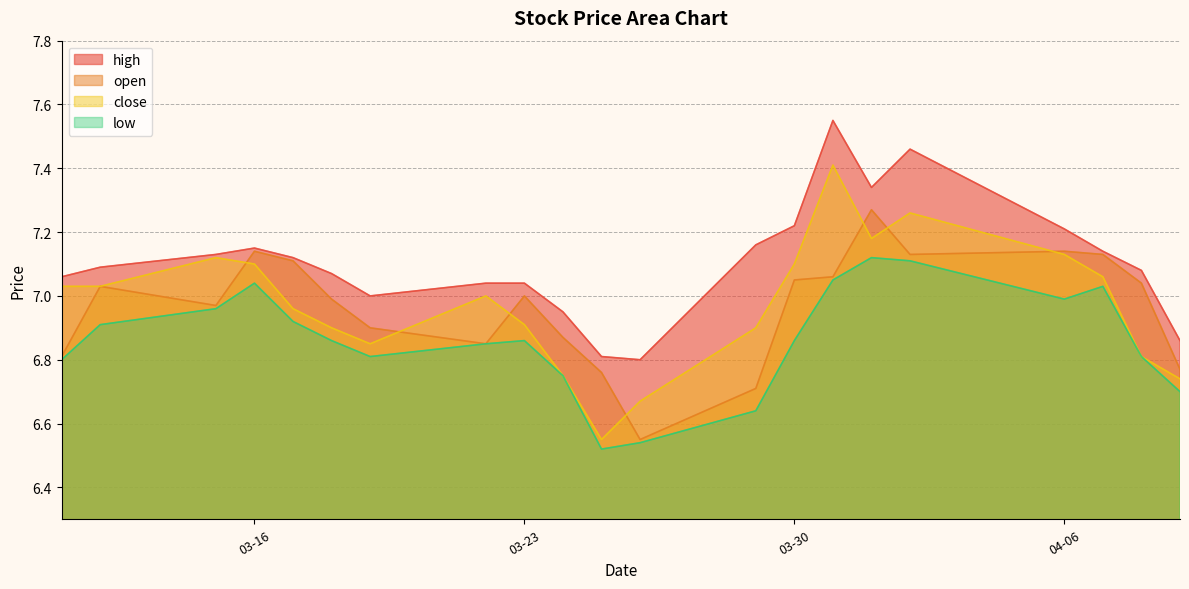

How many lines are shown in the chart?

4